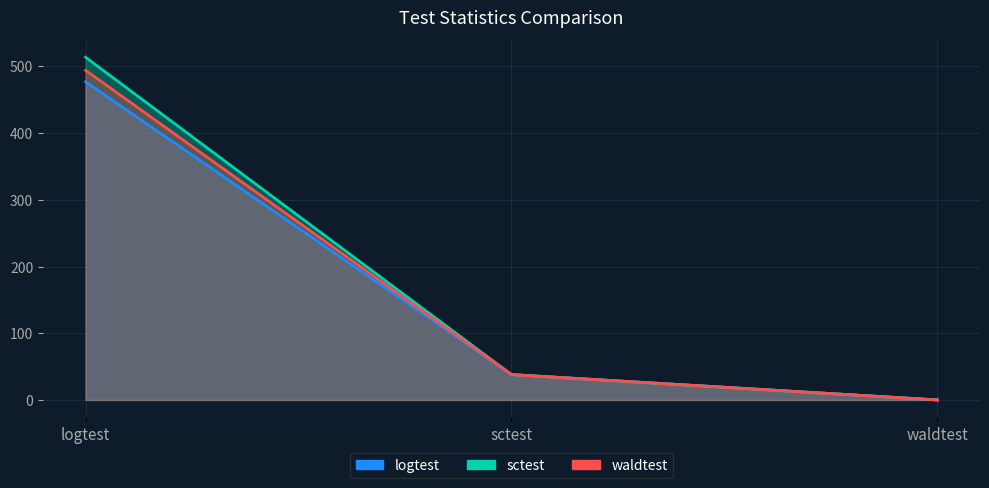

What is the label of the 3rd point from the right?

logtest